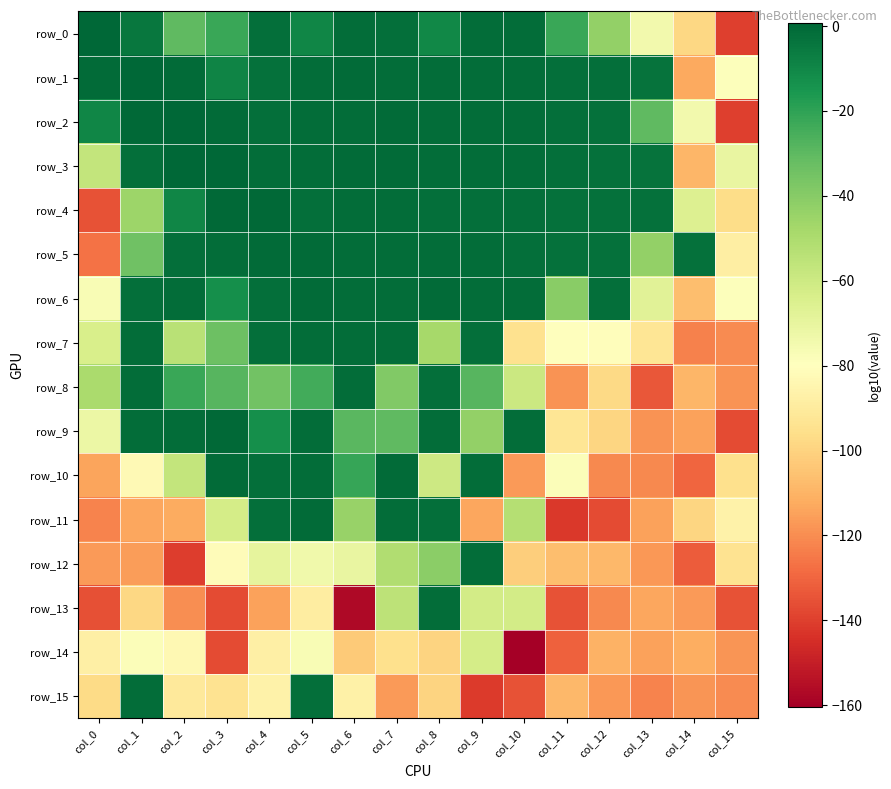

What is the difference between the second highest and second lowest values in the row_3 series?

70.9